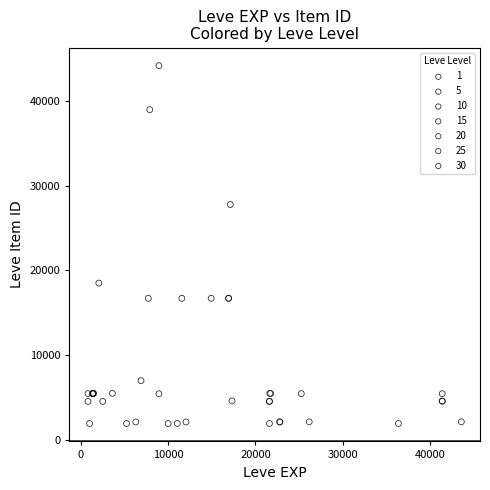

Which series reaches the maximum Y coordinate?

10